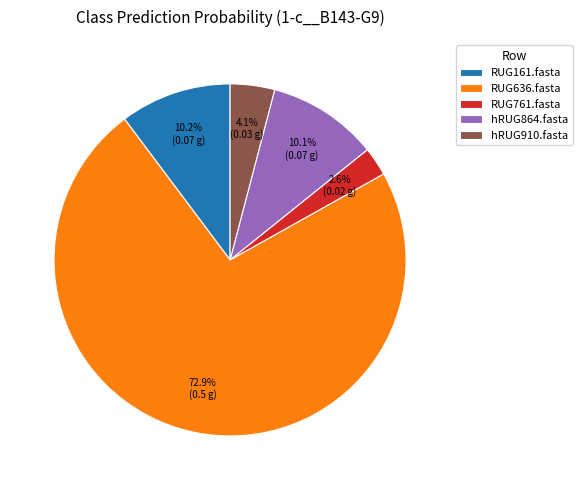

Which slice represents more than half of the pie?

RUG636.fasta